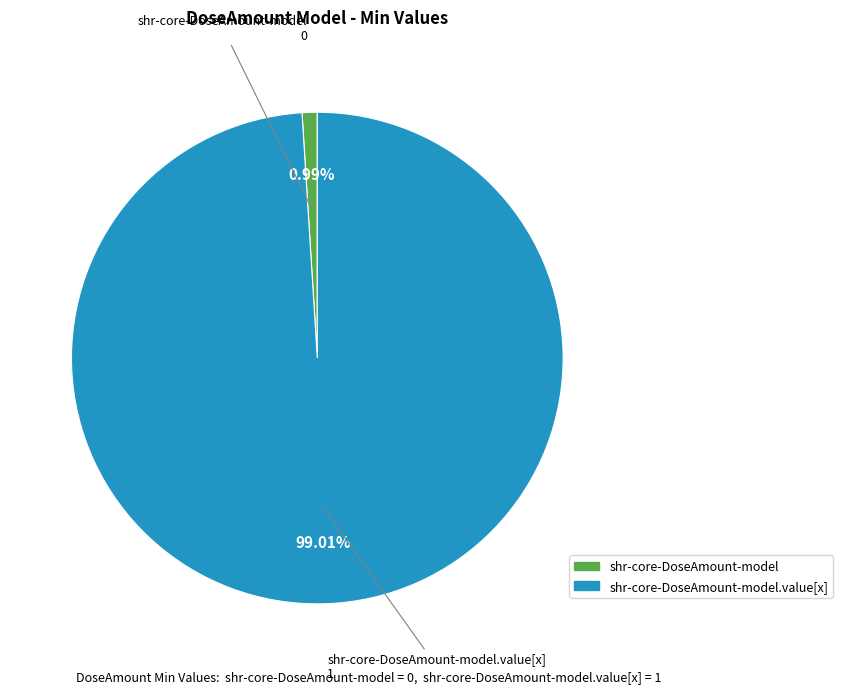

Which has a higher value, shr-core-DoseAmount-model or shr-core-DoseAmount-model.value[x]?

shr-core-DoseAmount-model.value[x]